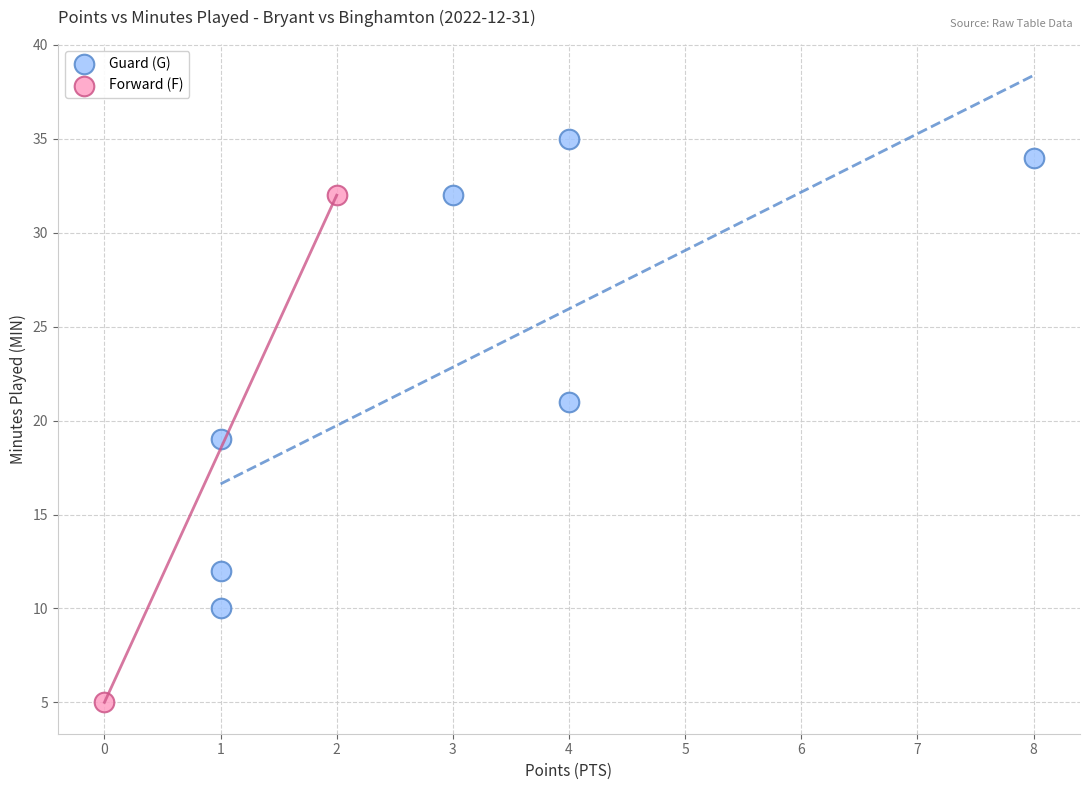

What are all the series names shown in the legend?

Guard (G), Forward (F)